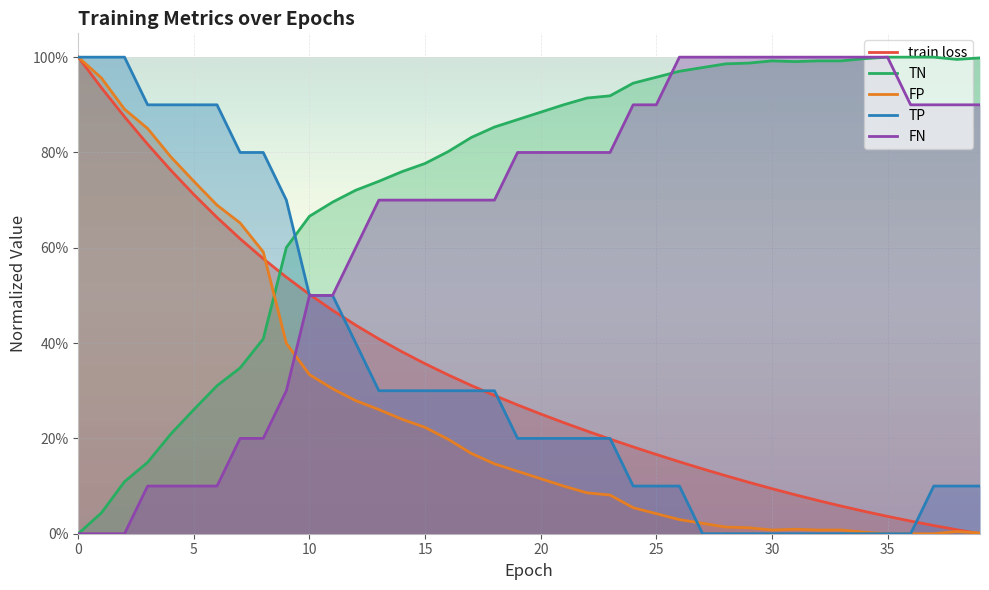

Where do train loss and TP first cross each other?

9 and 10